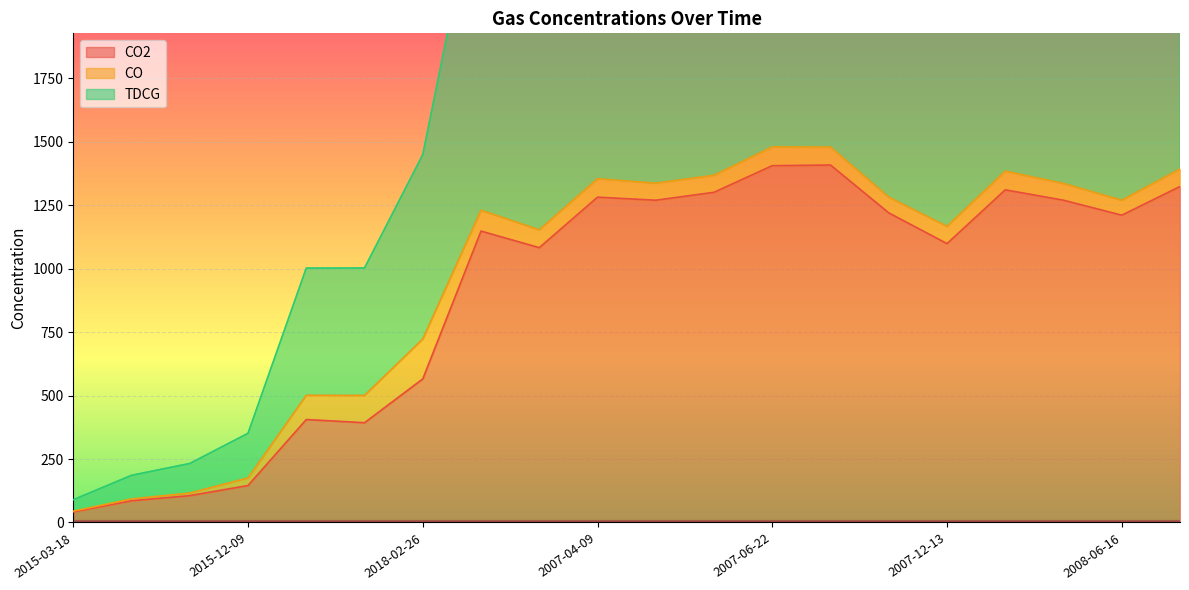

True or false: TDCG and CO2 intersect in this chart.

False